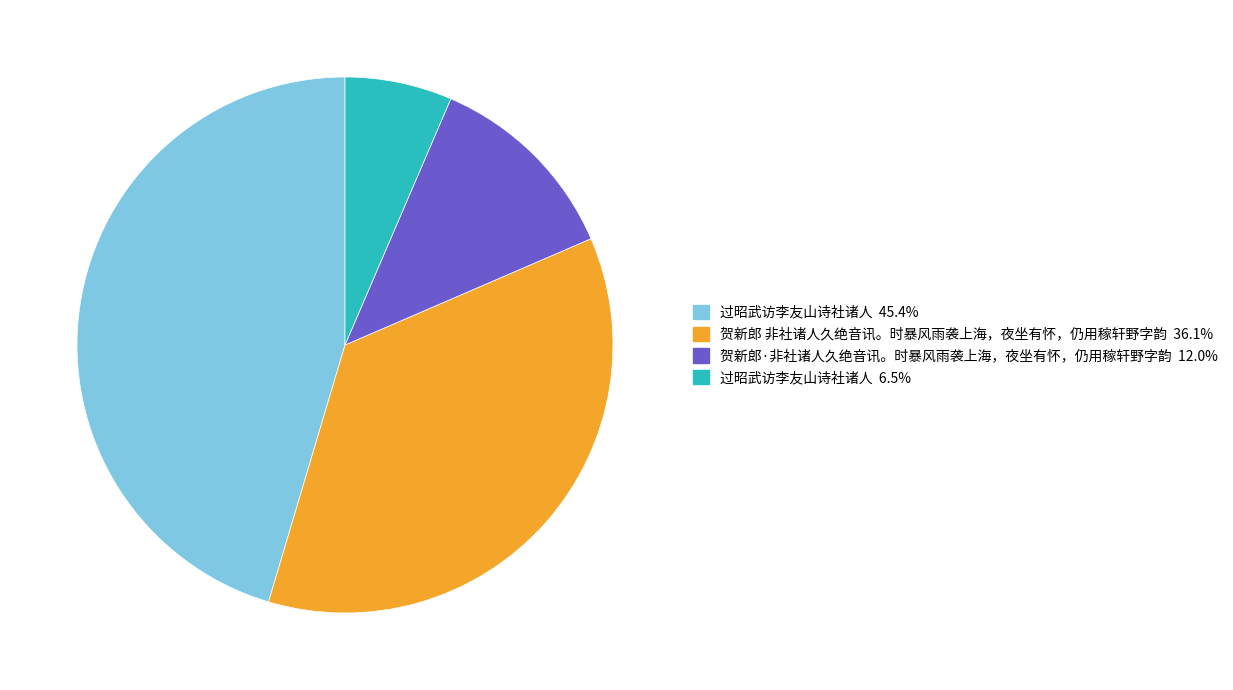

Is there a majority slice in this chart?

No